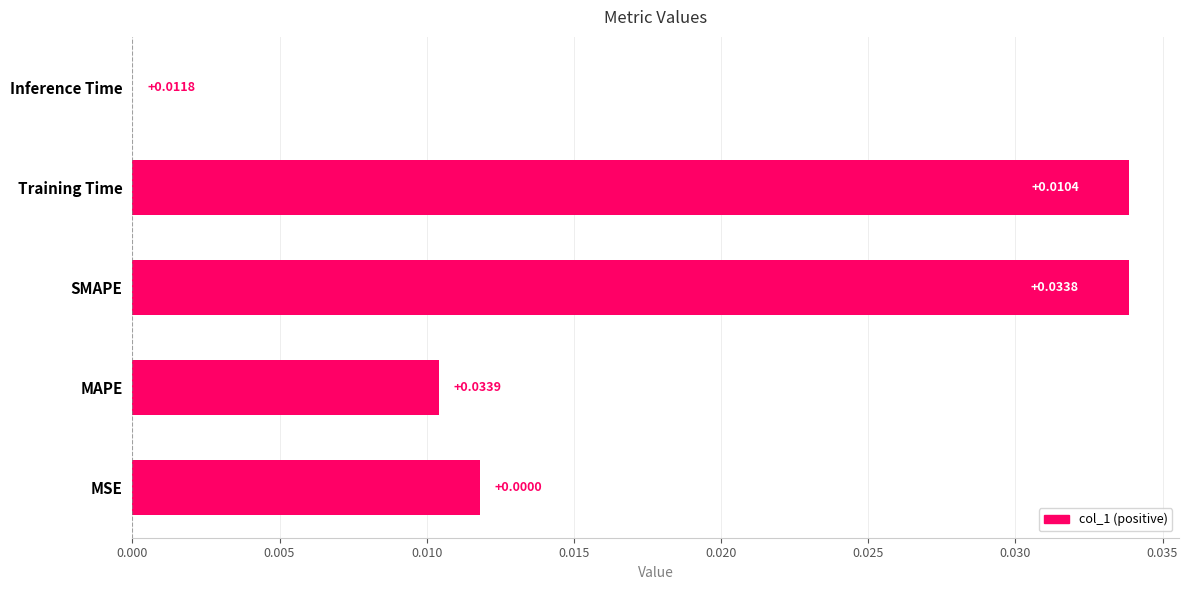

Which has a higher value, SMAPE or MSE?

SMAPE